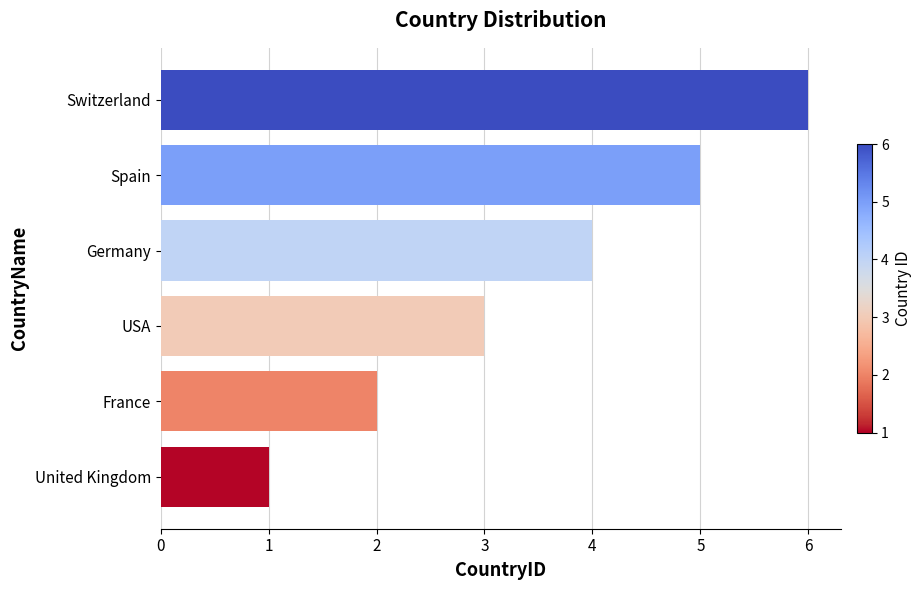

True or false: the data shows 6 at Switzerland.

True